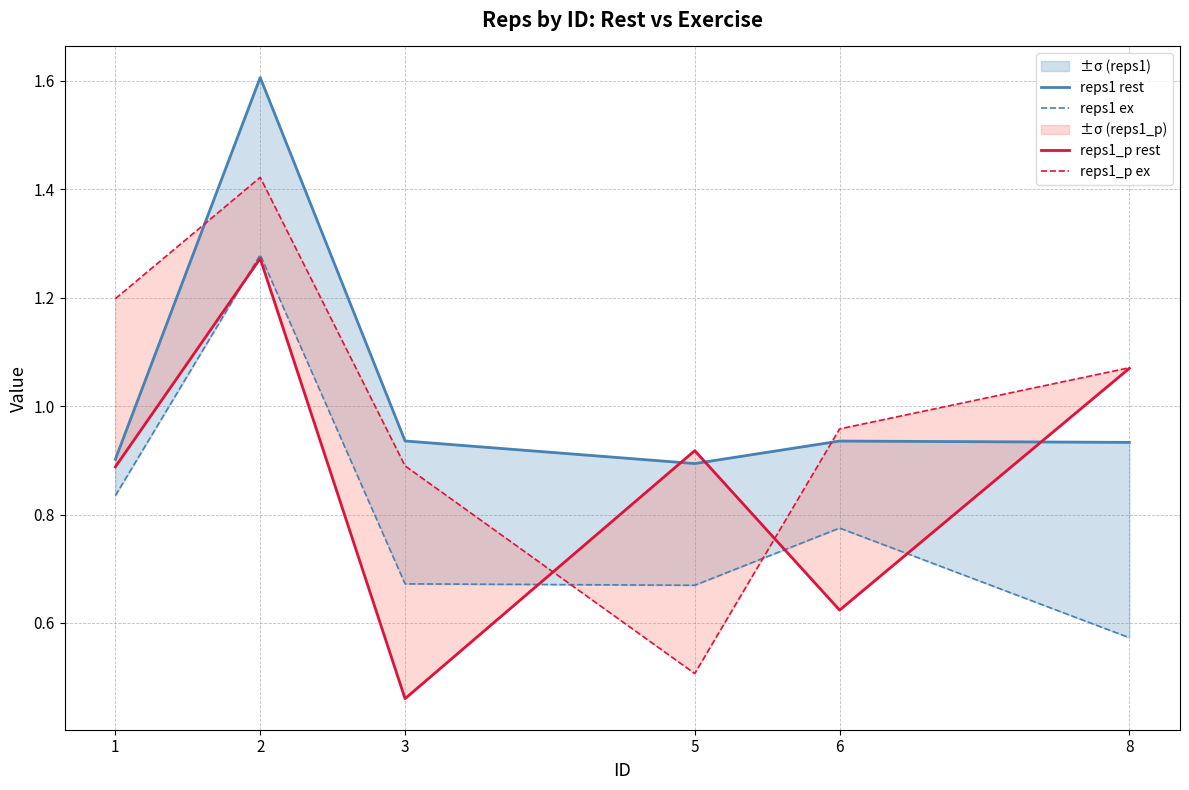

Where is the first local maximum for reps1_p ex?

2